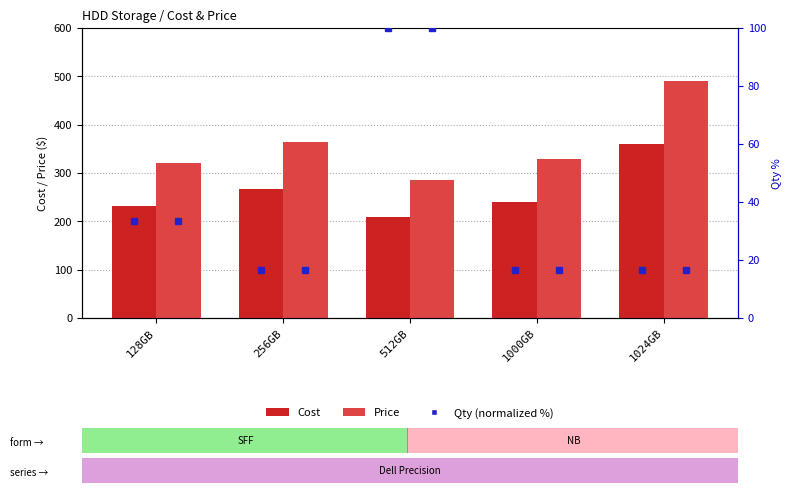

Rank the series at 128GB from lowest to highest value.

Qty (normalized), Cost, Price